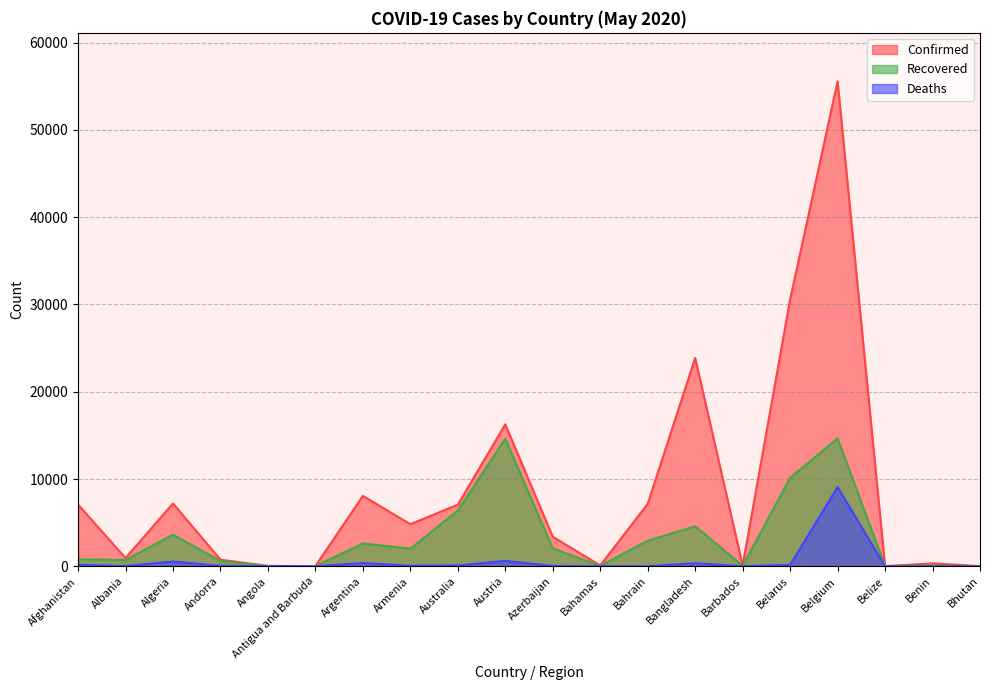

At which label does Deaths reach its minimum?

Bhutan